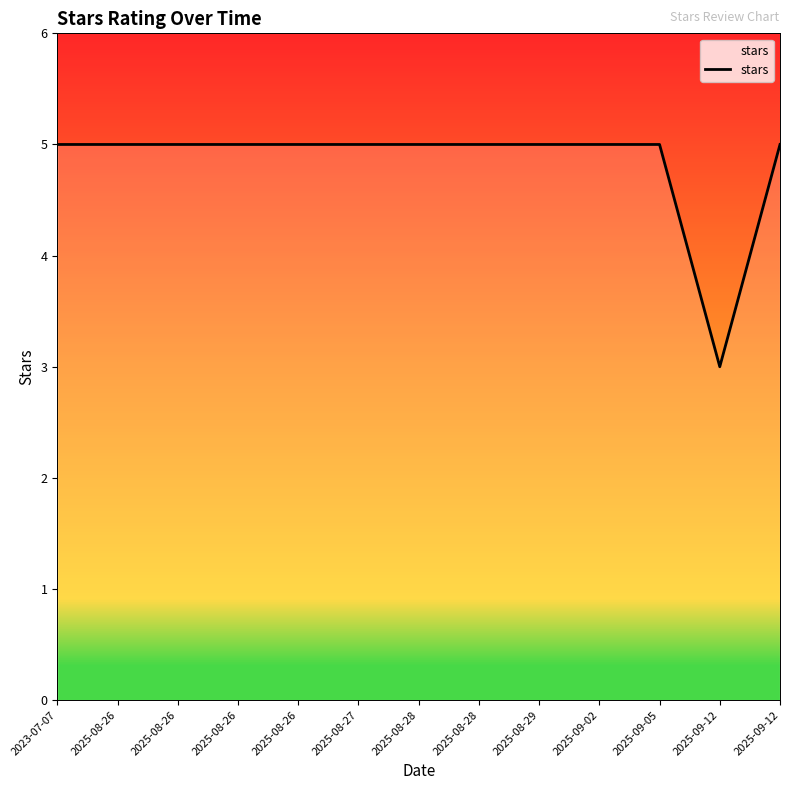

Is this an area chart (filled region under the line)?

Yes